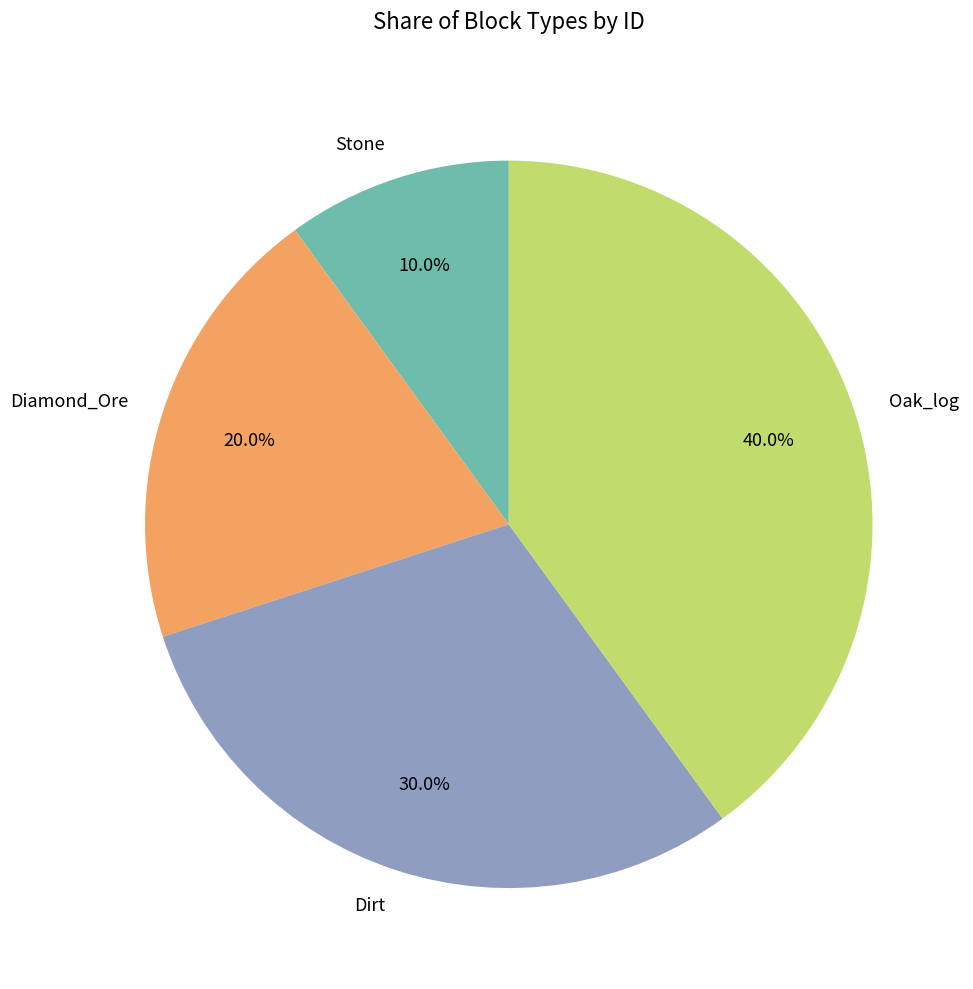

What is the ratio of the value at Stone to the value at Dirt?

0.3